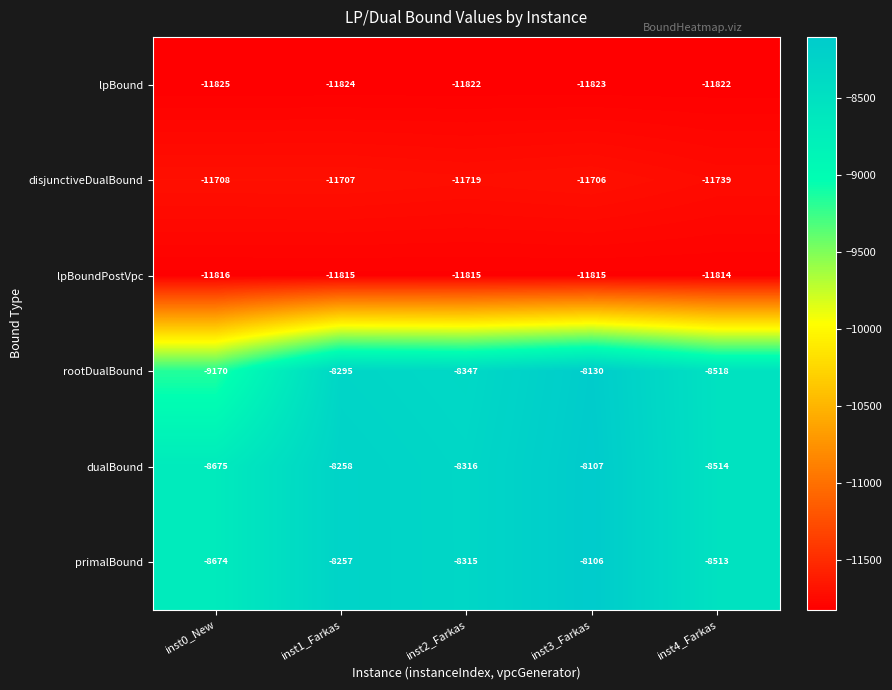

List the series in order of their peak value, lowest first.

lpBound, lpBoundPostVpc, disjunctiveDualBound, rootDualBound, dualBound, primalBound